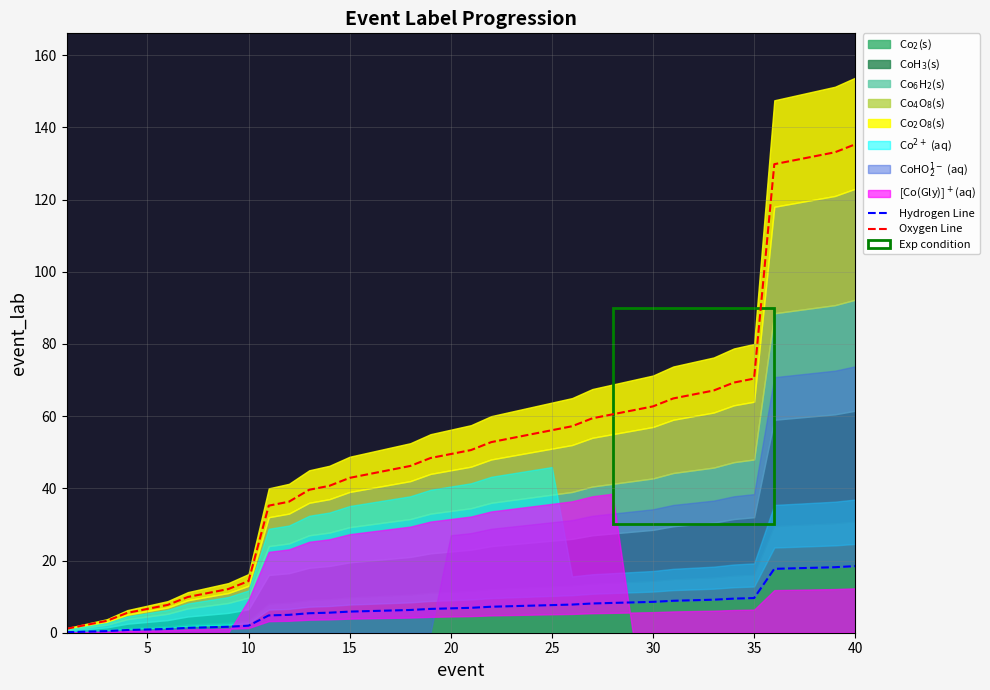

What is the maximum value for Oxygen Line?

135.3